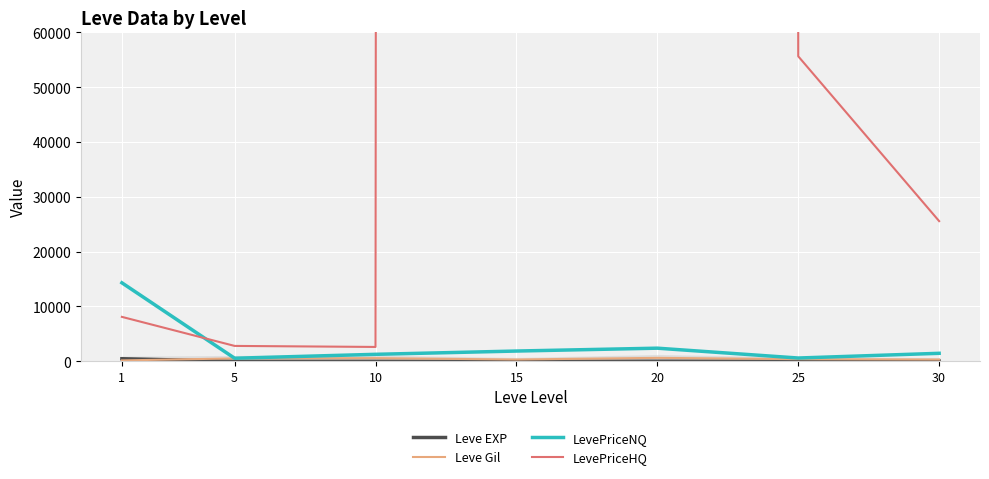

Is it true that Leve EXP equals 4.9 at 20?

False